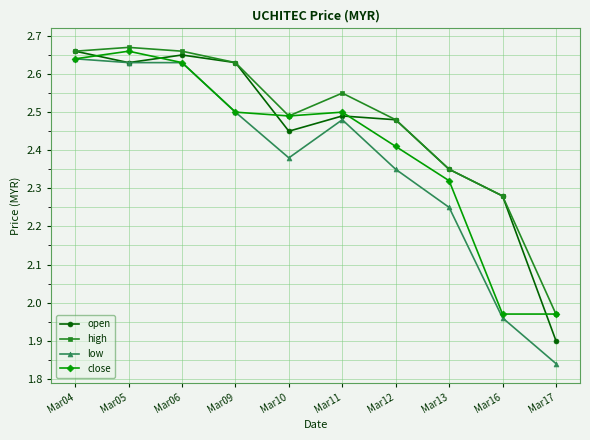

Rank the series by their average value, from lowest to highest.

low, close, open, high